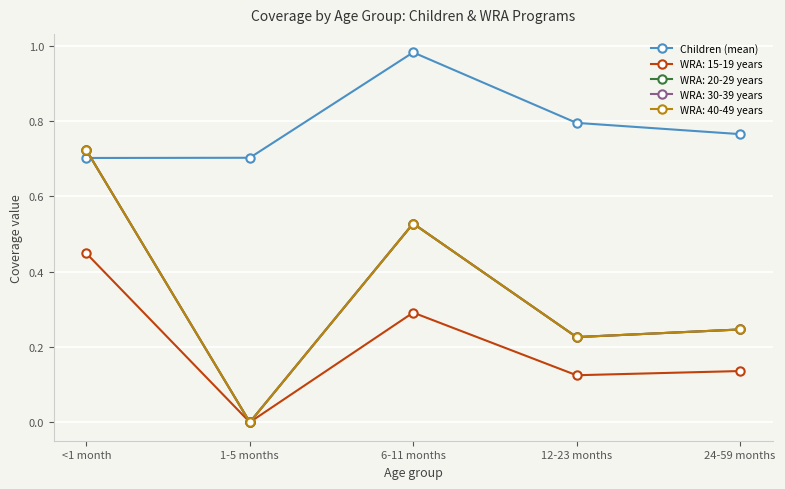

Reading right to left, list all the values displayed in this chart.

24-59 months=0.8	12-23 months=0.8	6-11 months=1.0	1-5 months=0.7	<1 month=0.7